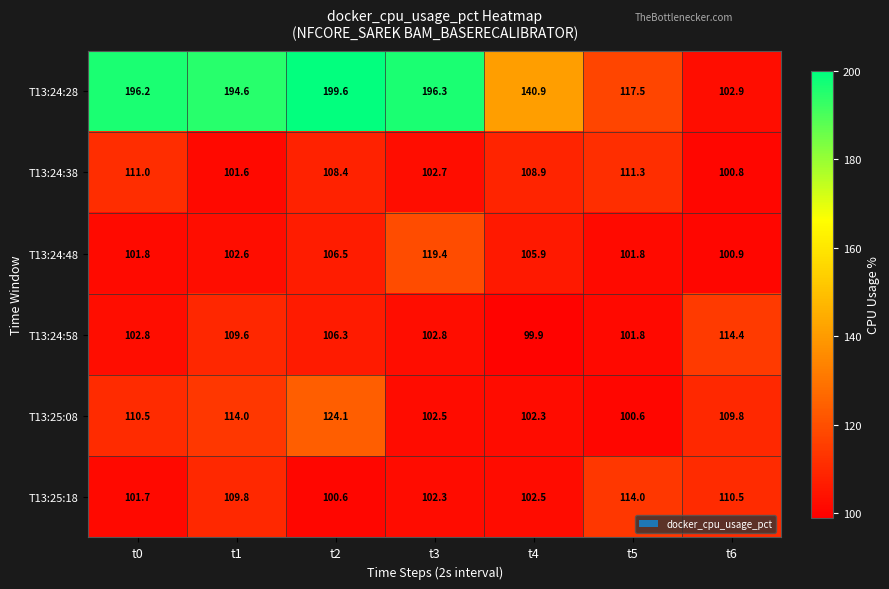

At which label does T13:24:48 first exceed 102?

t1